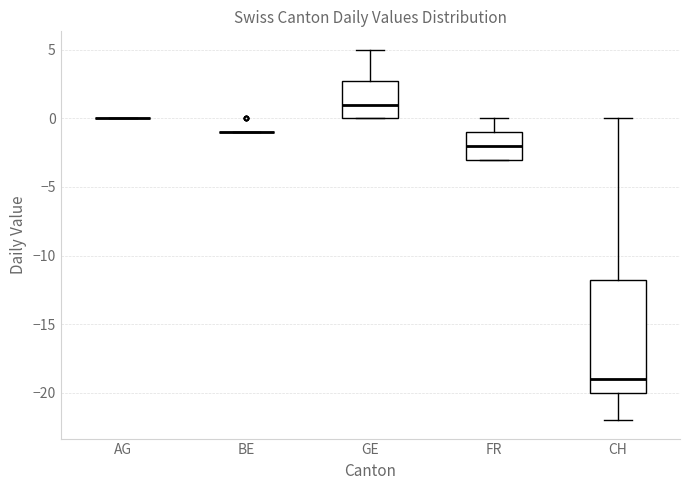

Which box is the tallest, from its lower edge to its upper edge?

CH